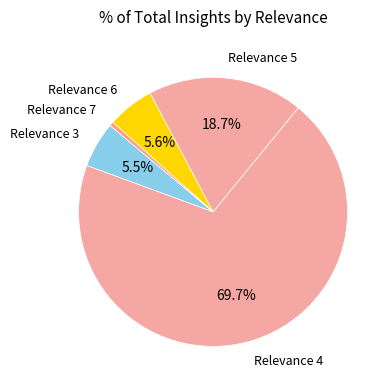

Which slice is the largest?

Relevance 4